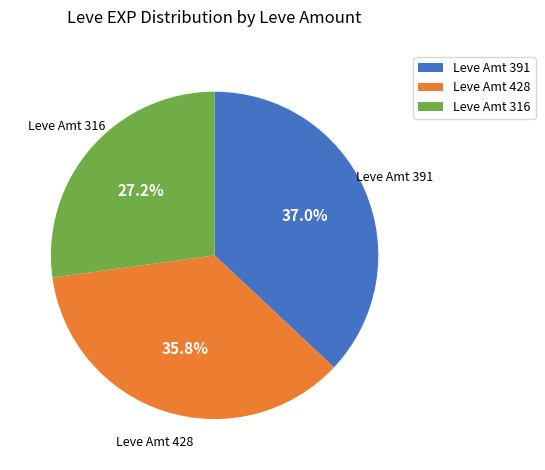

Rank the categories by value from highest to lowest.

Leve Amt 391, Leve Amt 428, Leve Amt 316